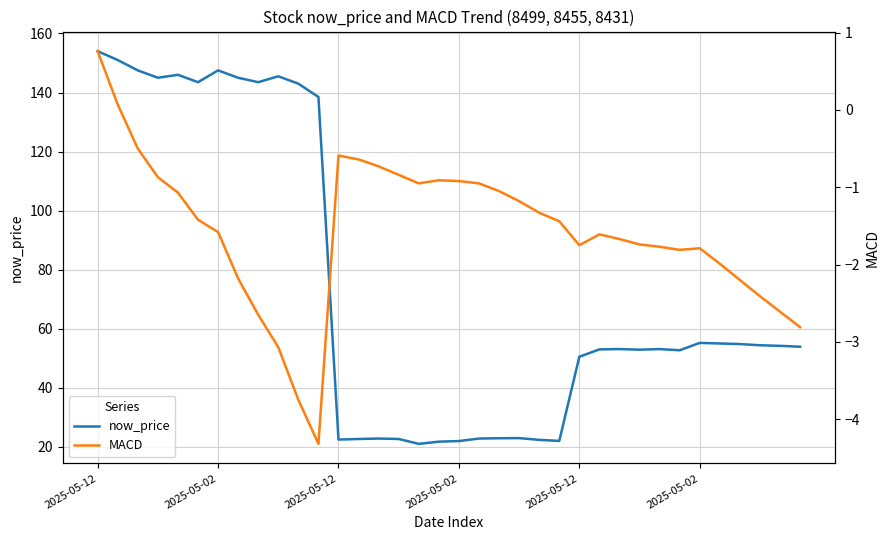

At which category does now_price reach its first local peak?

2025-05-12